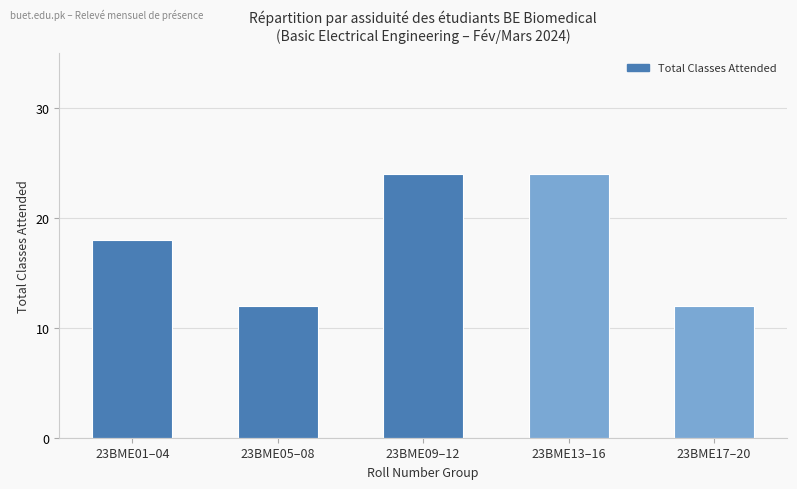

The chart shows a value of 24 at 23BME09–12. True or false?

True